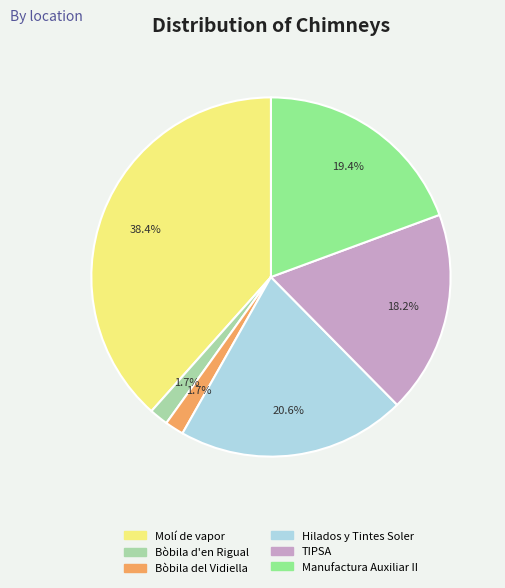

What percentage do Bòbila del Vidiella and Manufactura Auxiliar II together represent?

21.1%